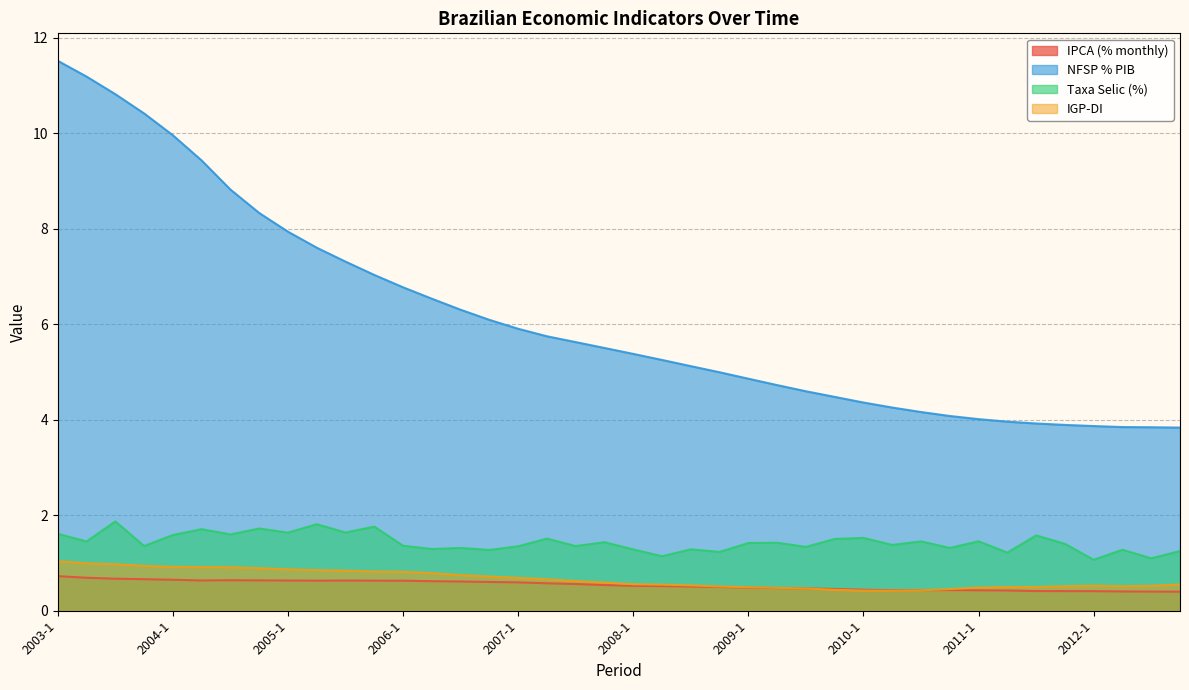

What is the sum of all IPCA (% monthly) values?

21.5